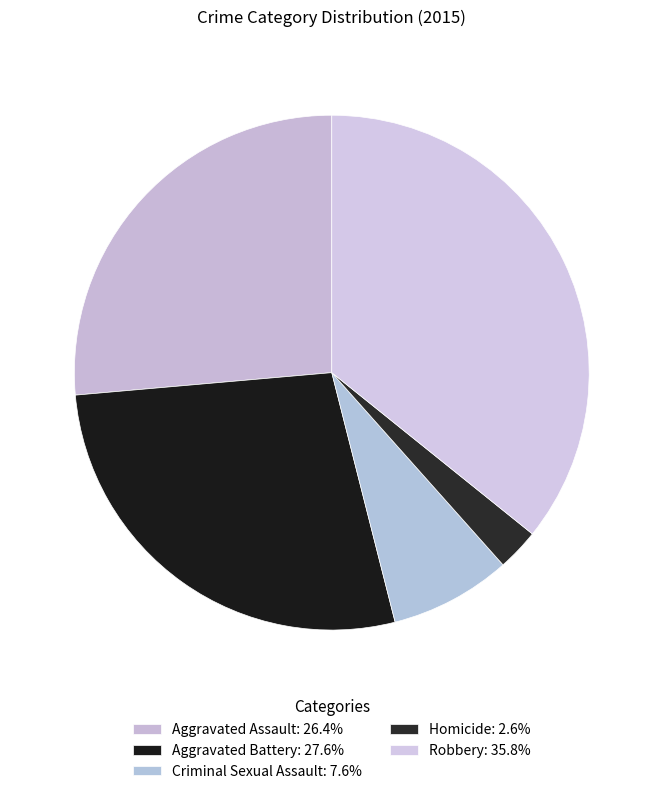

To the nearest percent, what is the difference between the largest and smallest slice percentages?

33%